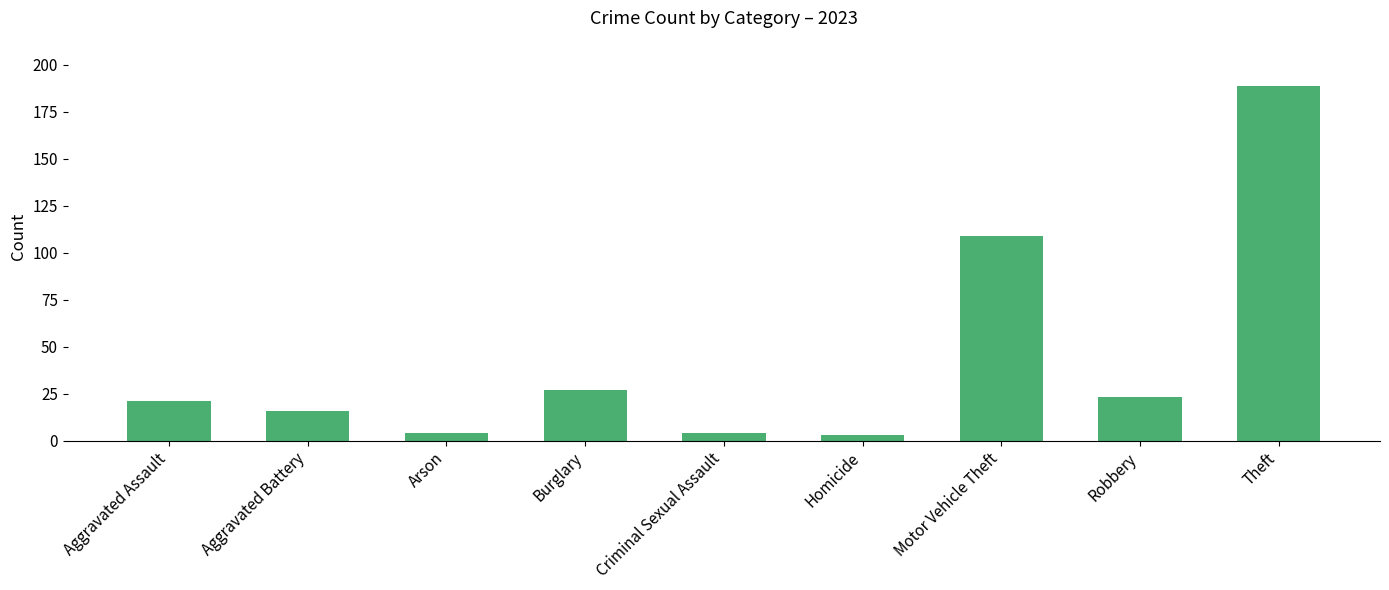

What is the label of the 6th bar from the left?

Homicide